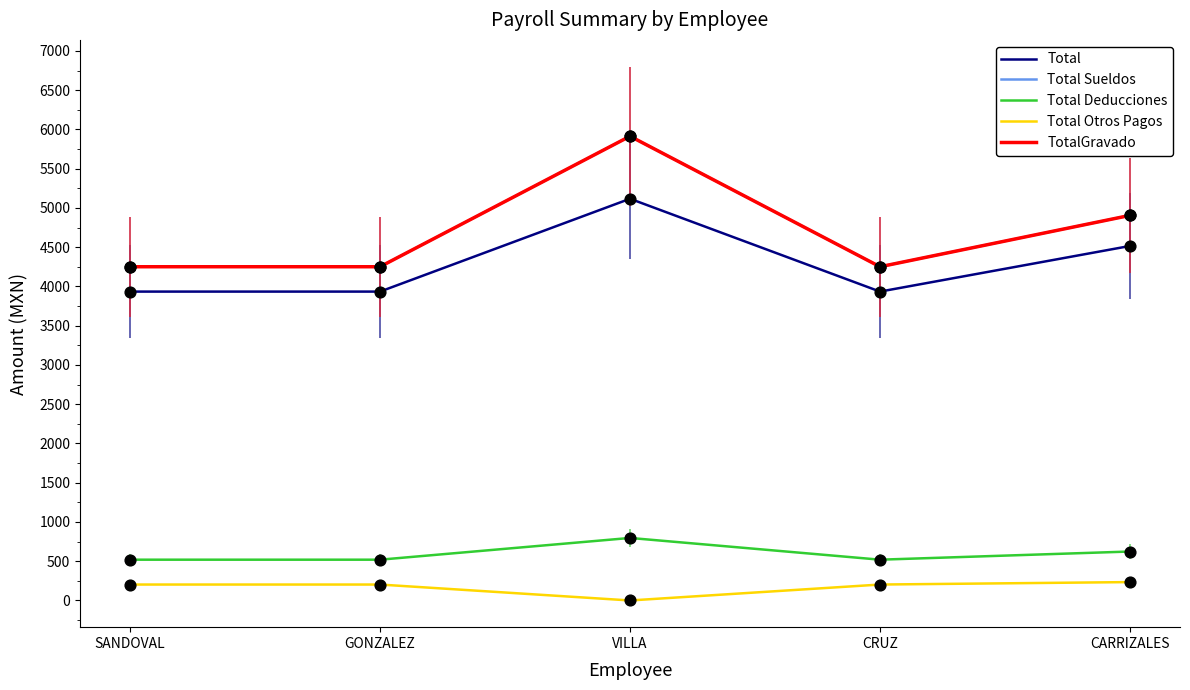

At how many categories does at least one series exceed 196?

5